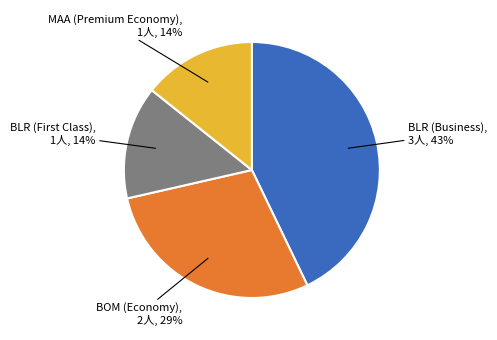

To the nearest percent, what is the average slice percentage?

25%